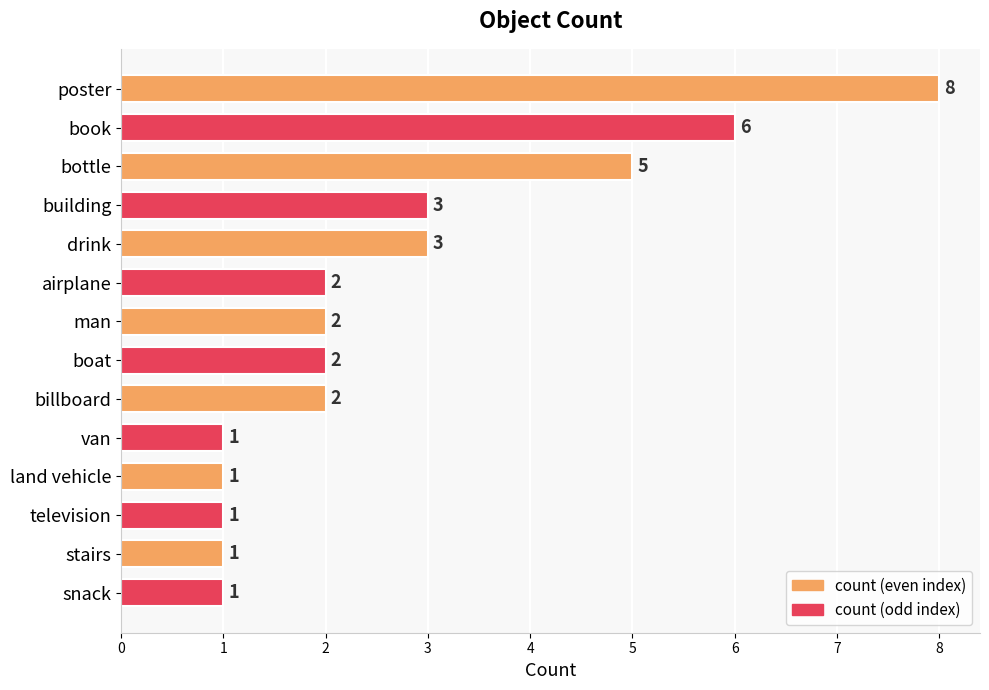

Which category has the highest value across all series?

poster